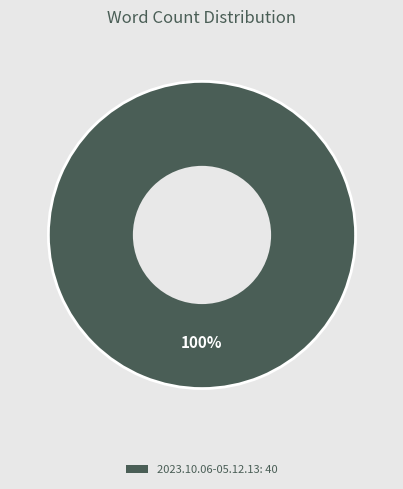

Does any single category account for the majority?

Yes